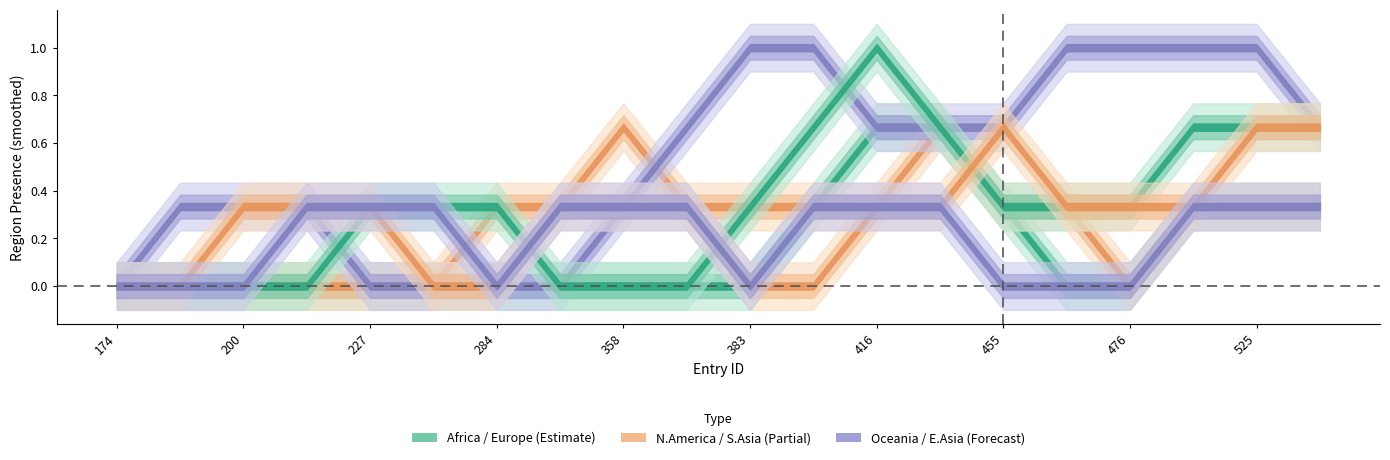

Which series has the widest spread of values?

region_africa